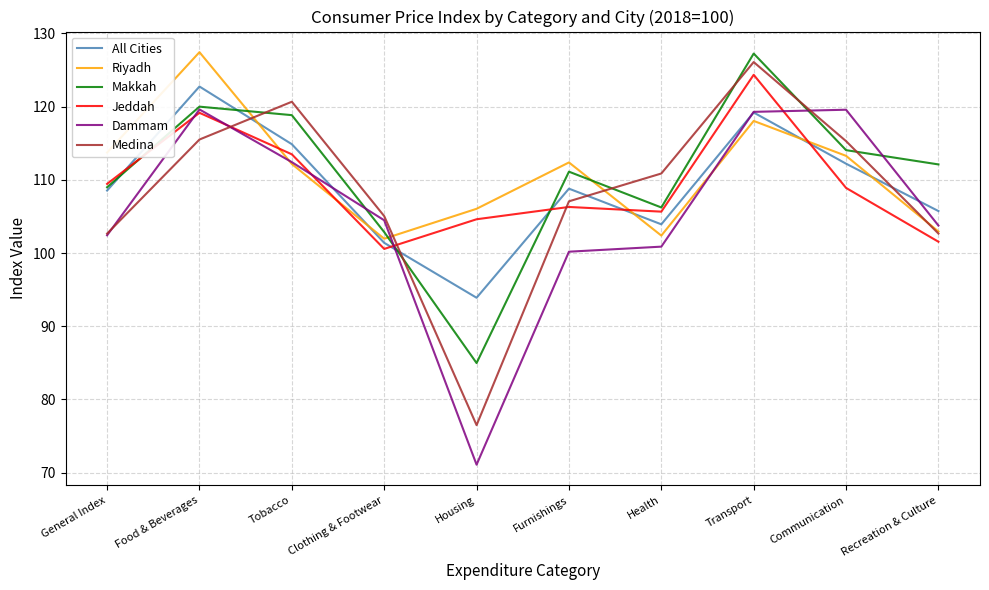

How many distinct data groups are displayed?

6